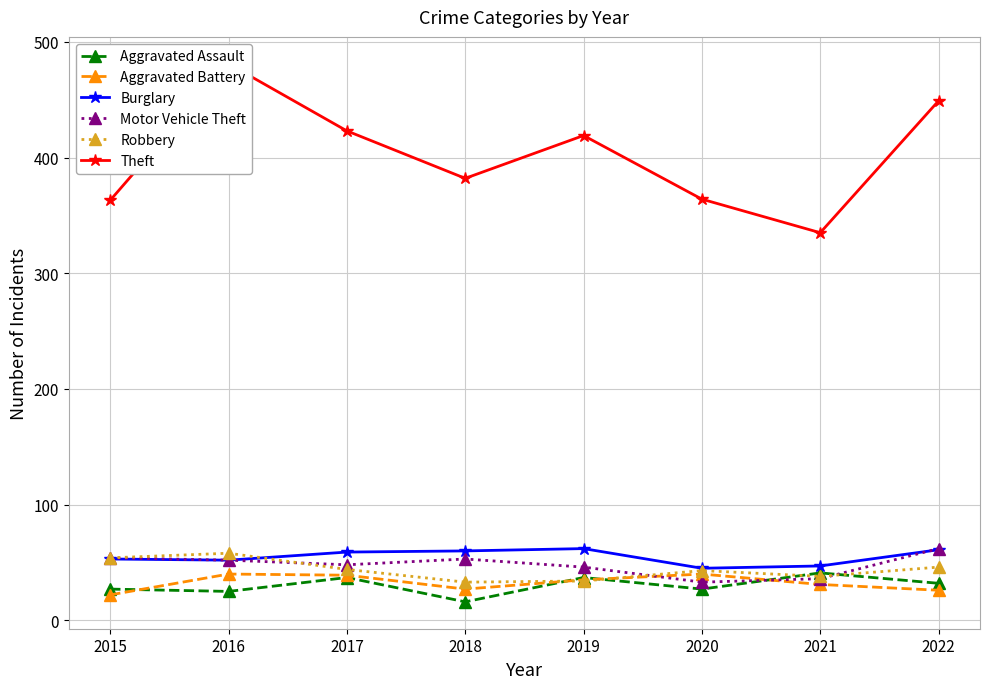

Is it true that Theft equals 199 at 2017?

False